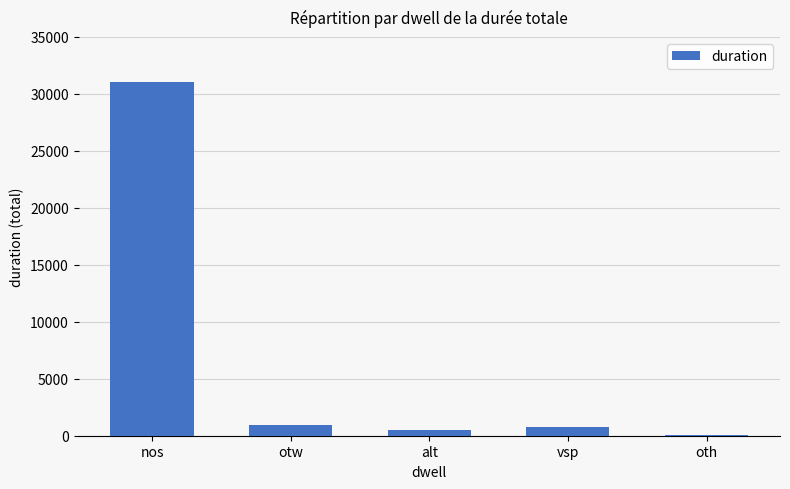

Between nos and vsp, which is larger?

nos